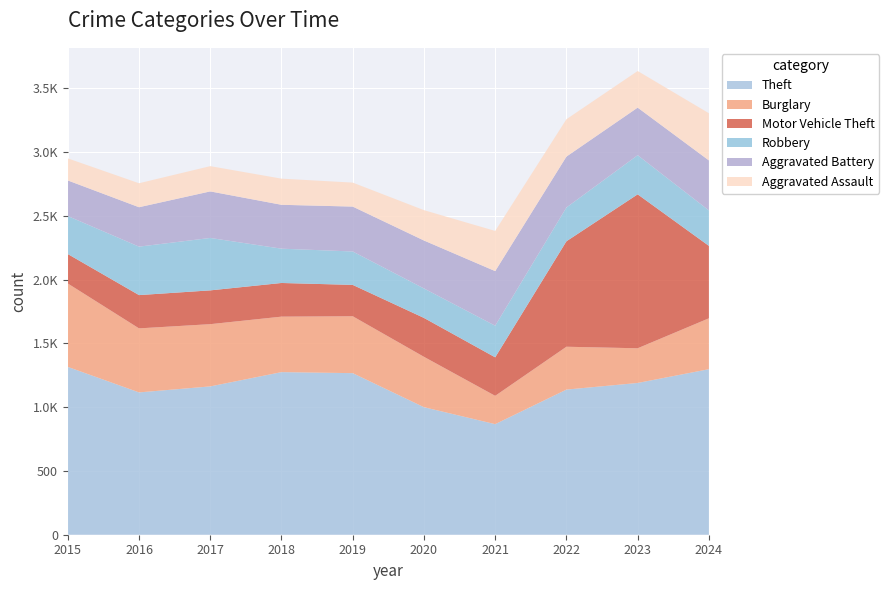

Reading left to right, transcribe all the data shown in this chart.

Theft: 2015=1316	2016=1116	2017=1163	2018=1275	2019=1267	2020=1000	2021=867	2022=1138	2023=1190	2024=1298
Burglary: 2015=654	2016=502	2017=488	2018=435	2019=446	2020=395	2021=222	2022=336	2023=272	2024=399
Motor Vehicle Theft: 2015=231	2016=261	2017=265	2018=264	2019=246	2020=305	2021=302	2022=827	2023=1207	2024=568
Robbery: 2015=298	2016=380	2017=411	2018=269	2019=262	2020=231	2021=248	2022=265	2023=307	2024=278
Aggravated Battery: 2015=279	2016=309	2017=365	2018=344	2019=352	2020=376	2021=428	2022=399	2023=373	2024=392
Aggravated Assault: 2015=173	2016=188	2017=198	2018=205	2019=188	2020=238	2021=315	2022=293	2023=287	2024=370